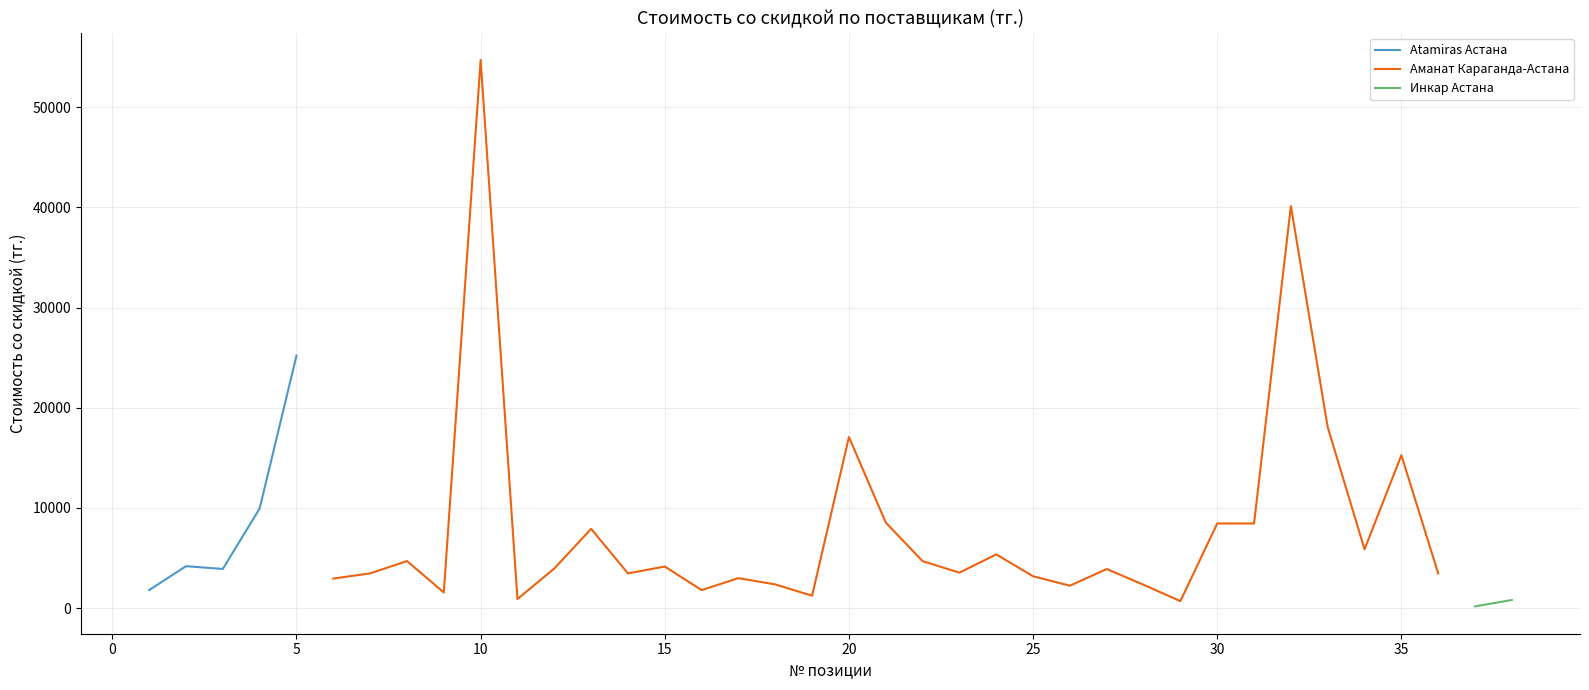

What is the minimum value for Atamiras Астана?

1800